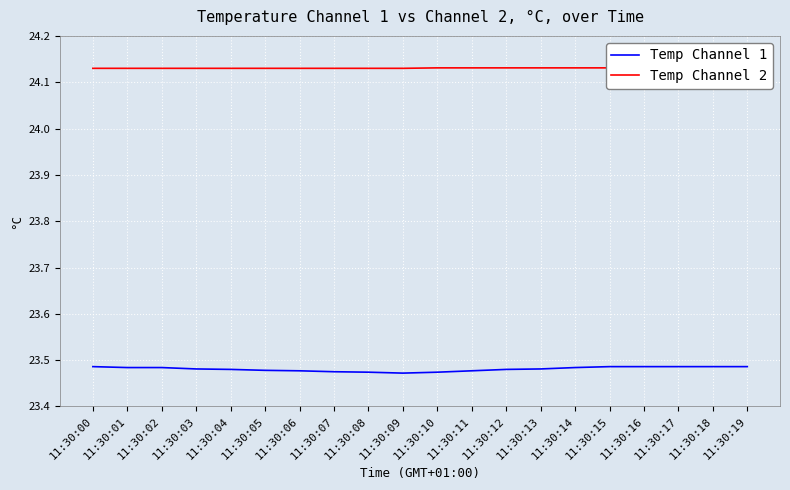

What are all the series names shown in the legend?

Temp Channel 1, Temp Channel 2